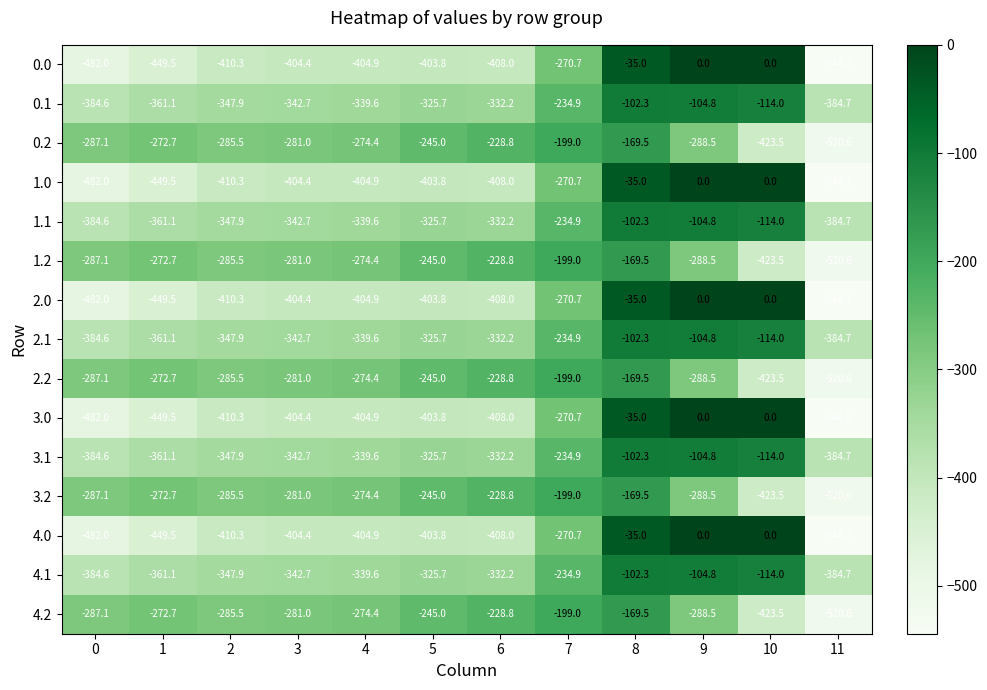

True or false: 3.0 has a value of -51.3 at 8.

False